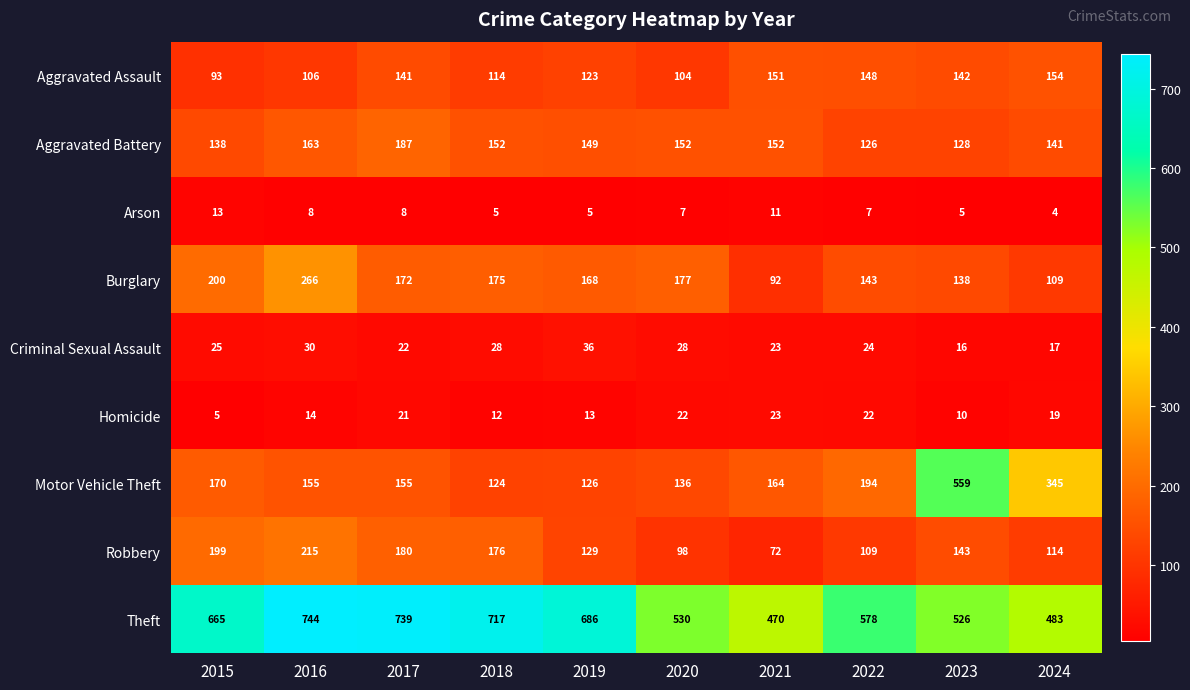

Rank the series by their maximum value, from highest to lowest.

Theft, Motor Vehicle Theft, Burglary, Robbery, Aggravated Battery, Aggravated Assault, Criminal Sexual Assault, Homicide, Arson